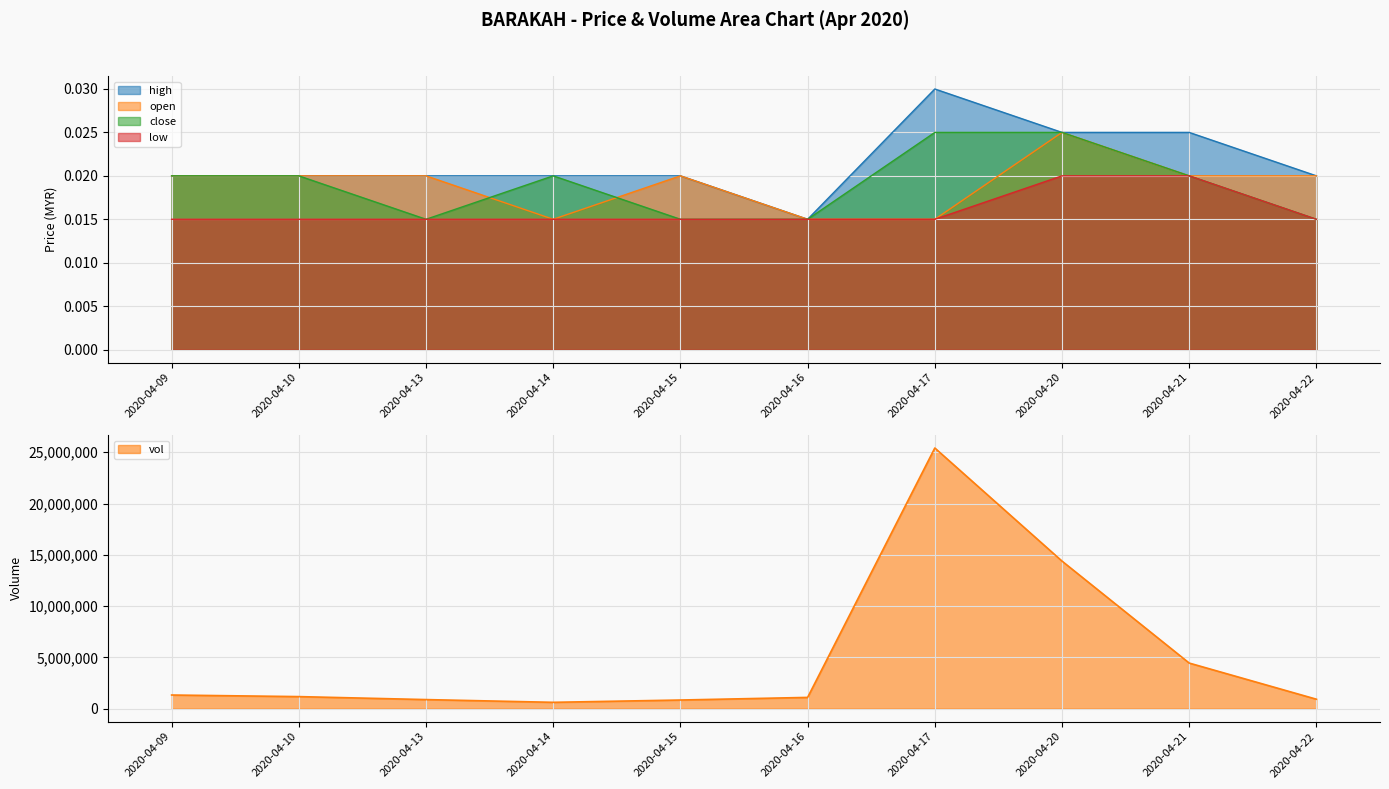

Between which two adjacent categories do close and open first intersect?

2020-04-13 and 2020-04-14